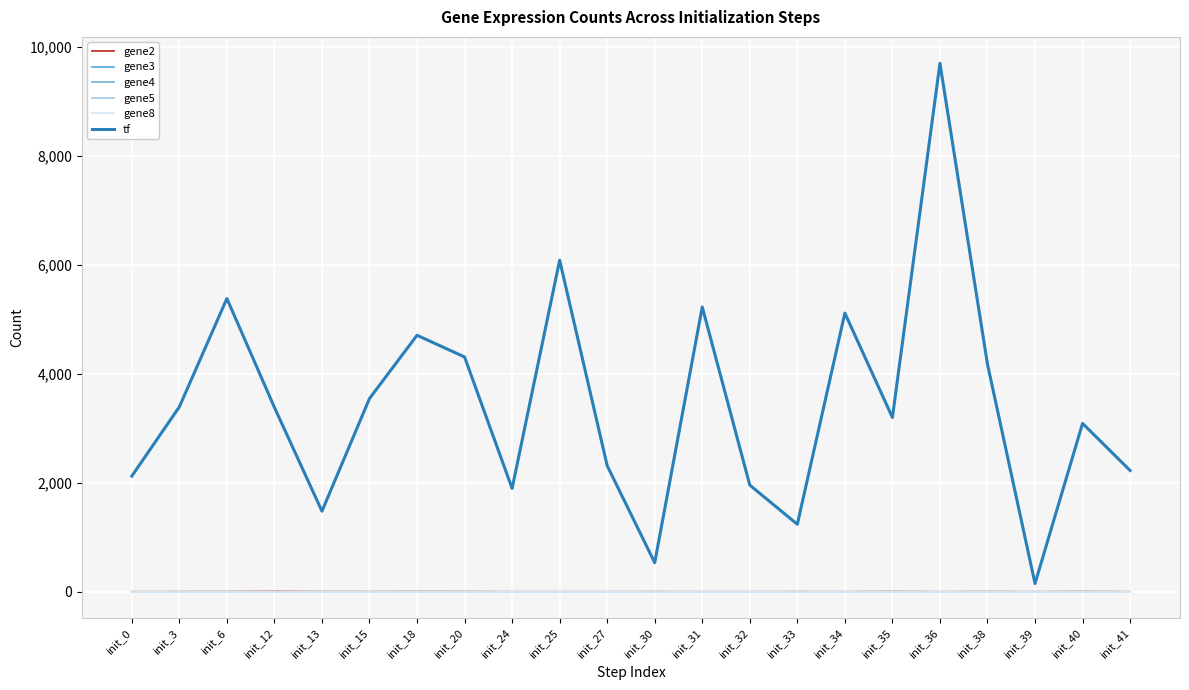

True or false: gene2 has more than 0 interior local peaks.

True